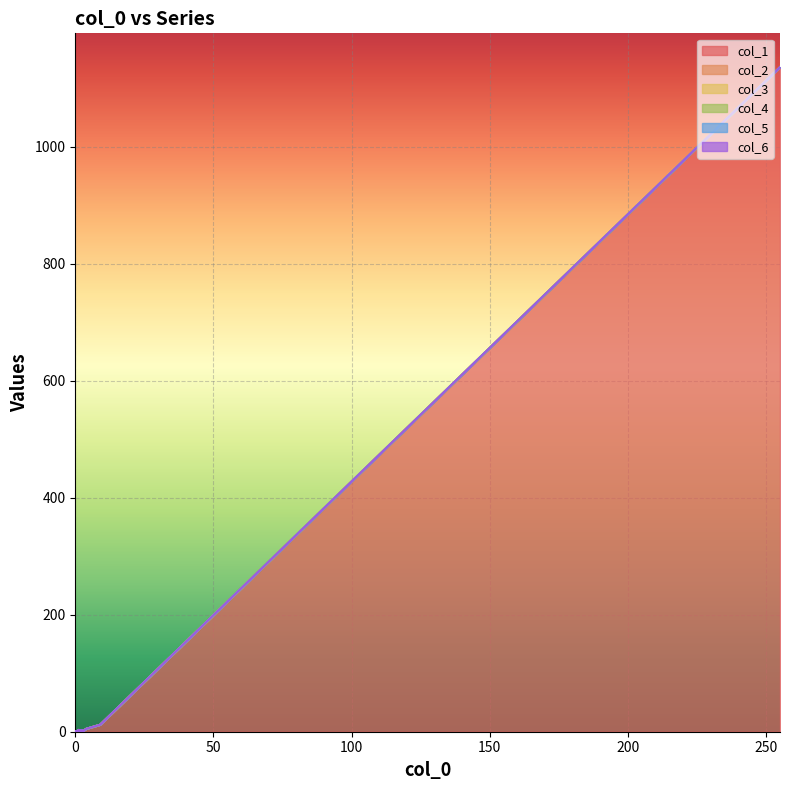

At which label is col_5 closest to 0?

255